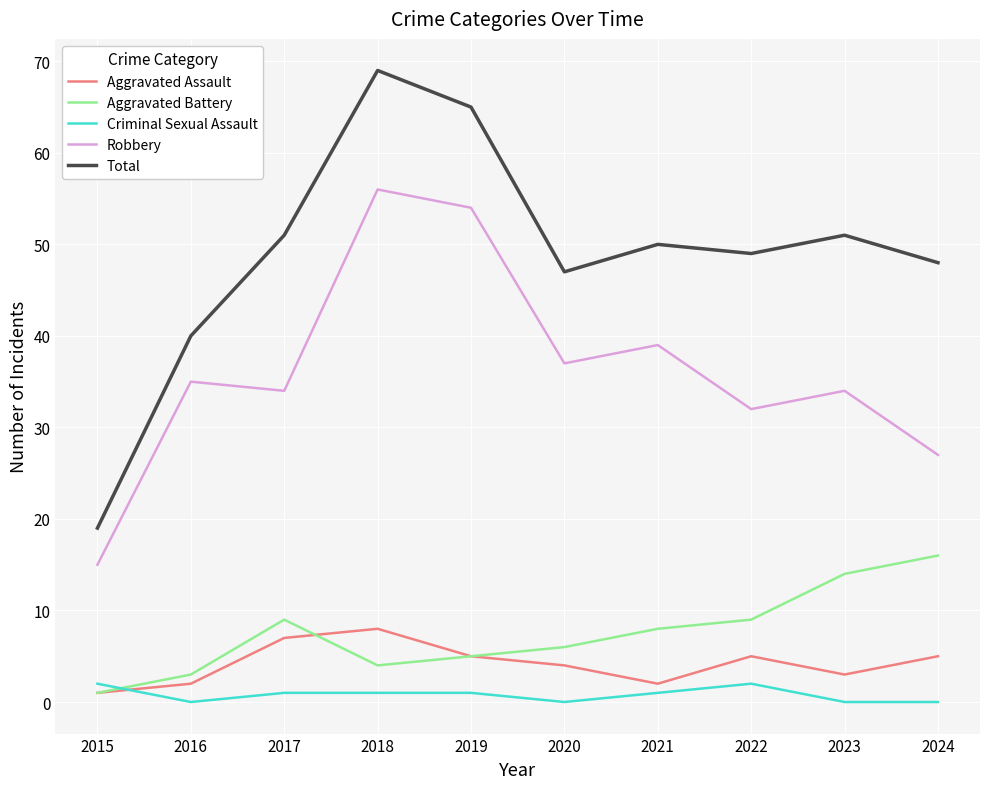

True or false: Robbery and Aggravated Assault cross at least once.

False